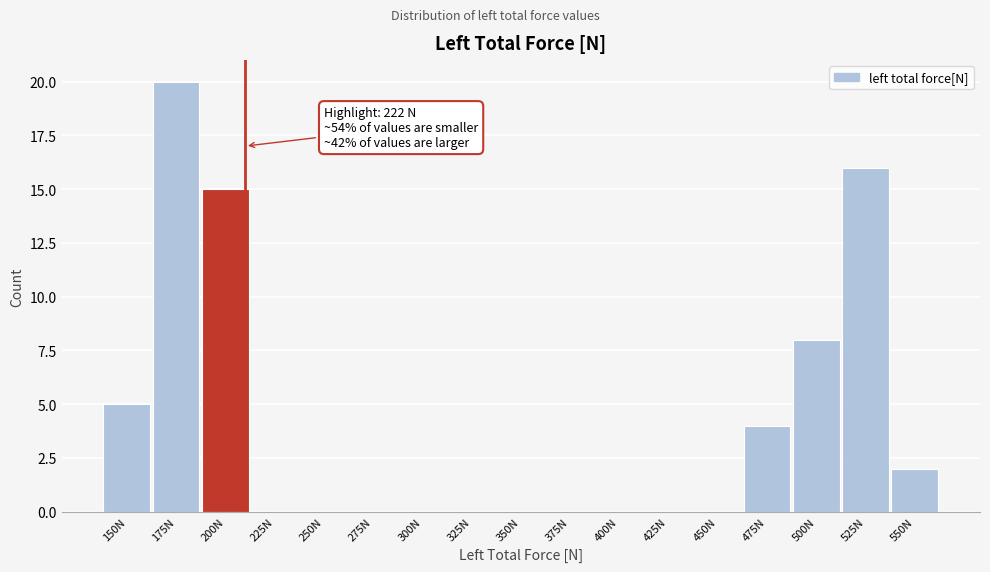

Reading right to left, extract all data points from this chart.

550N=2	525N=16	500N=8	475N=4	450N=0	425N=0	400N=0	375N=0	350N=0	325N=0	300N=0	275N=0	250N=0	225N=0	200N=15	175N=20	150N=5